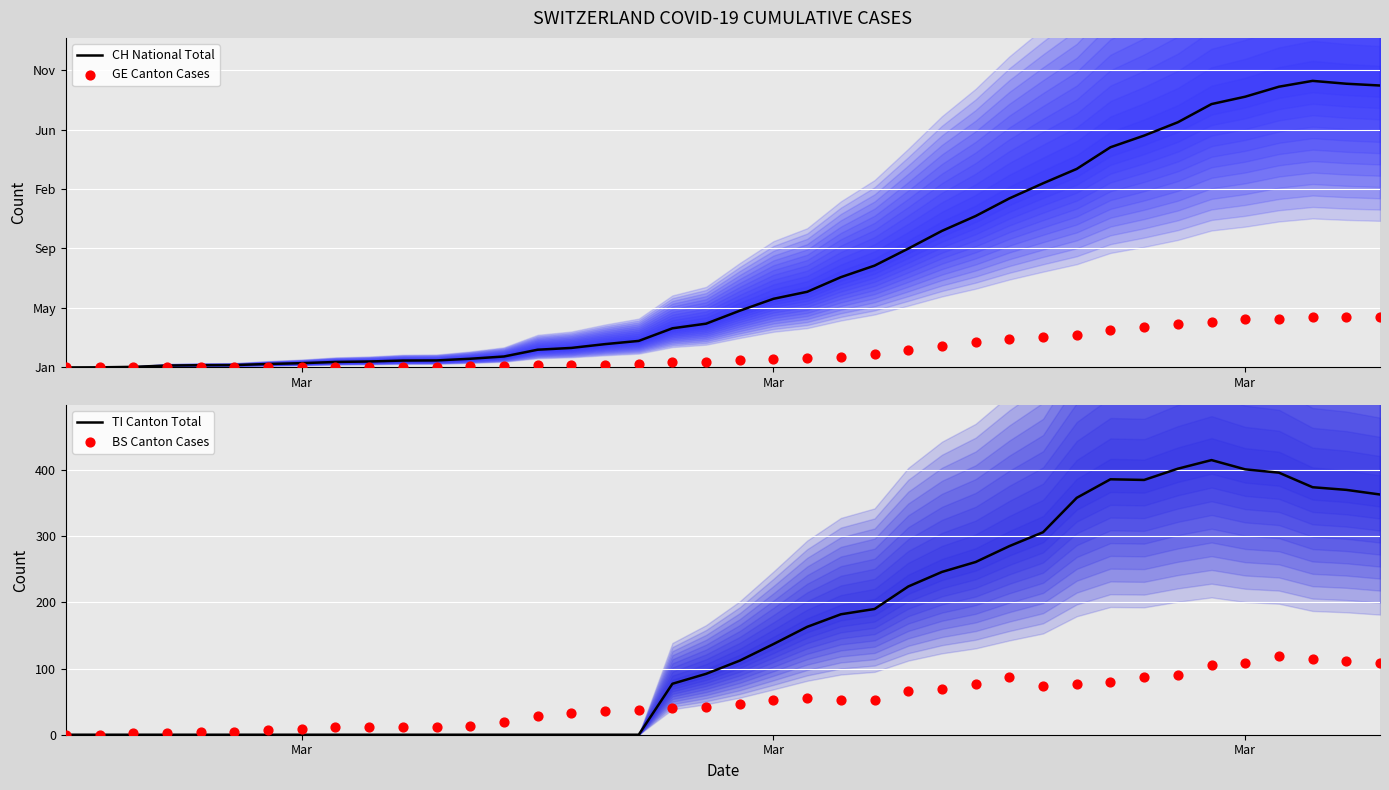

Which series reaches the minimum Y coordinate?

CH National Total